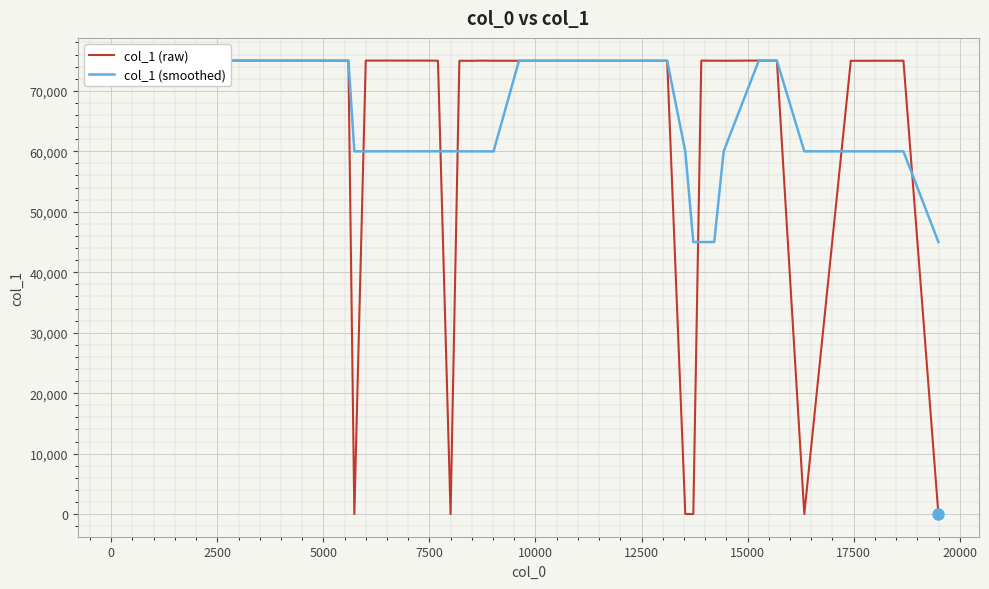

Which series has the largest range (max minus min)?

col_1 (raw)